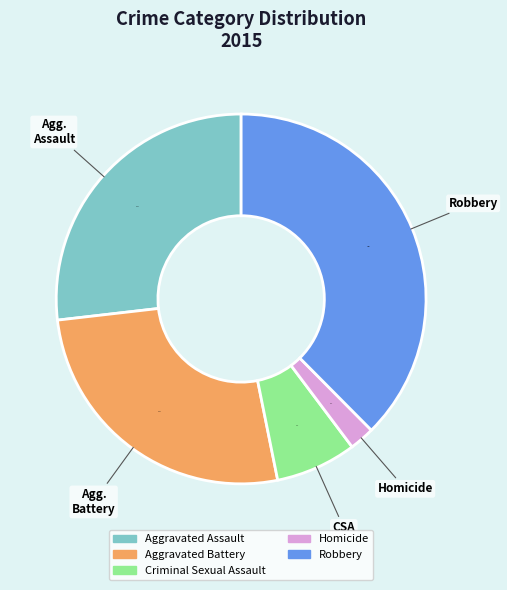

What is the largest slice in the pie chart?

Robbery